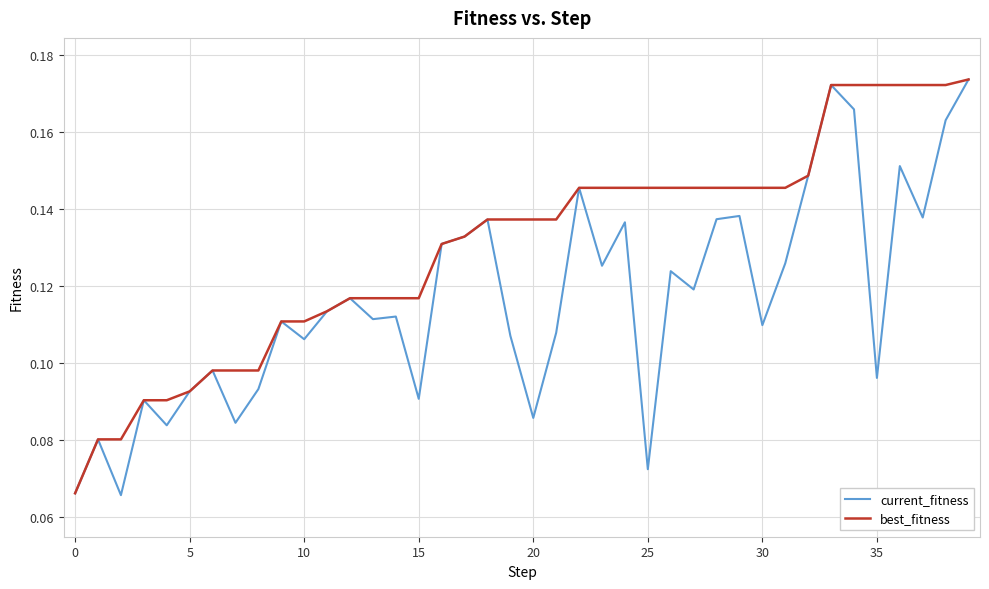

Rank the series by their average value, from lowest to highest.

current_fitness, best_fitness